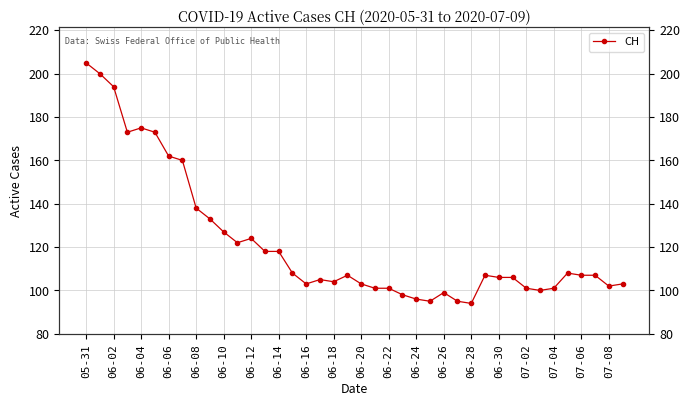

What position from the right is 37?

3